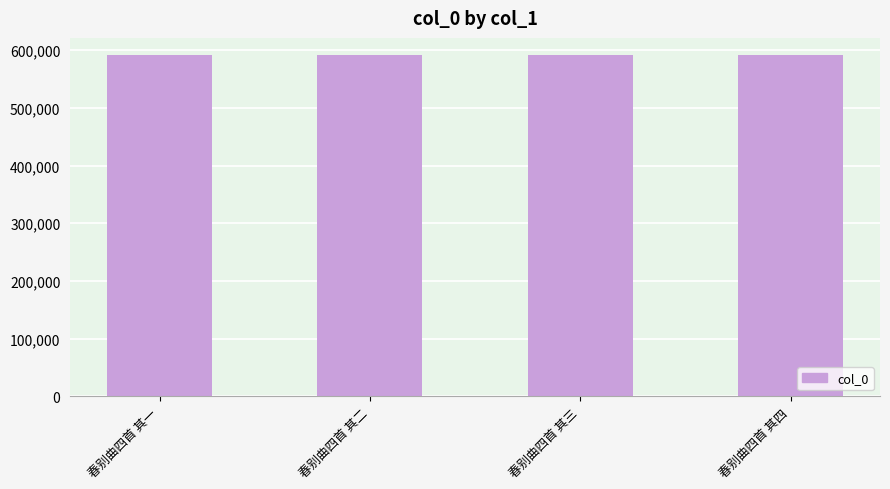

What is the approximate value at 春别曲四首 其三?

591693